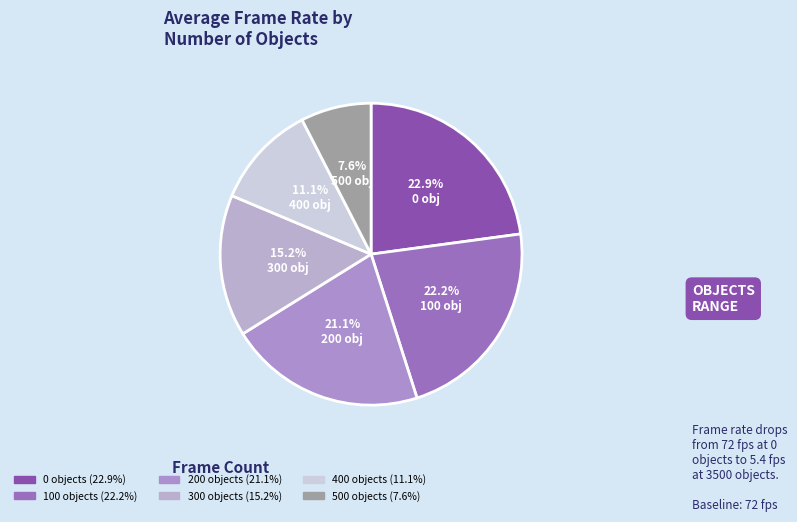

How many slices are in this pie chart?

6